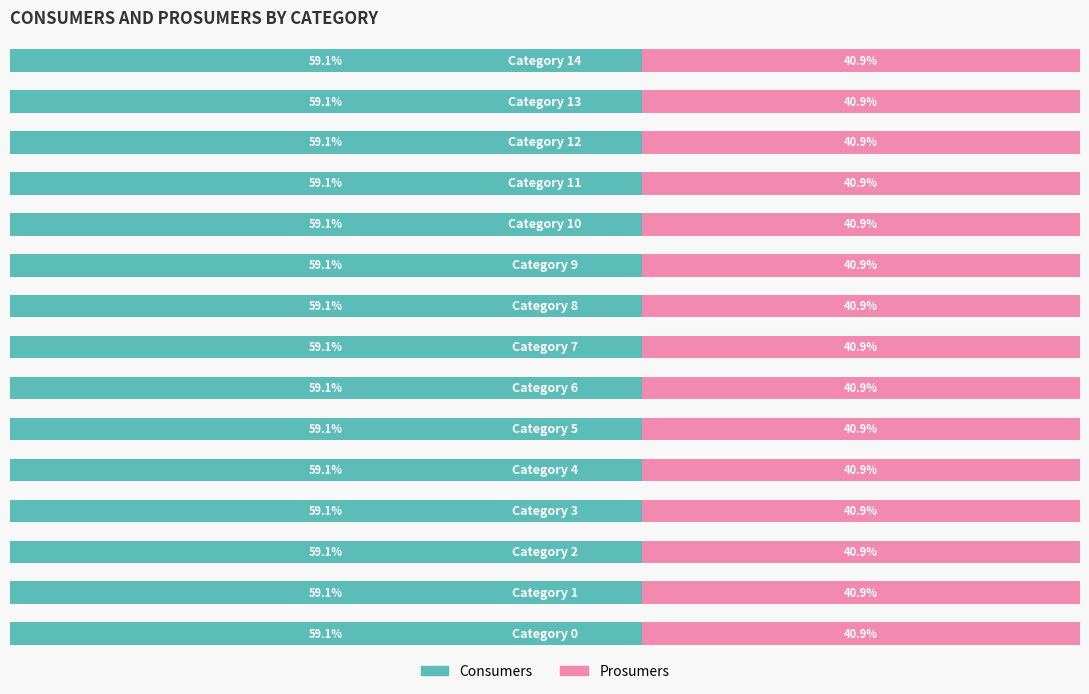

What are all the series names shown in the legend?

Consumers, Prosumers